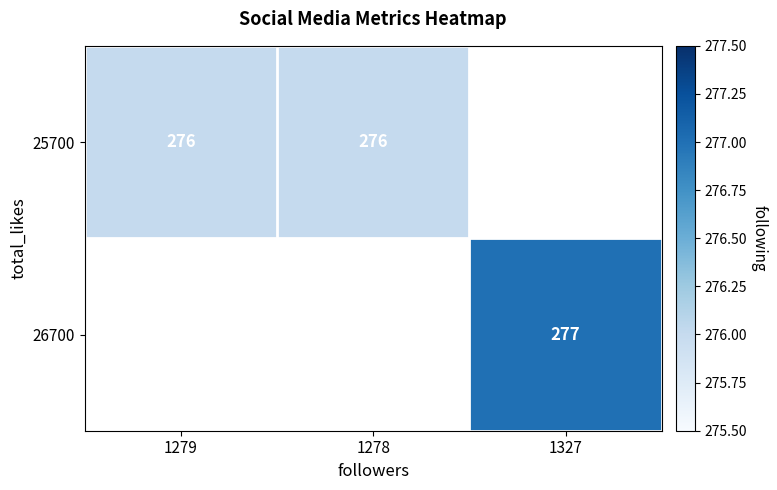

Is the value of 26700 at 1327 greater than the value of 25700 at 1278?

Yes